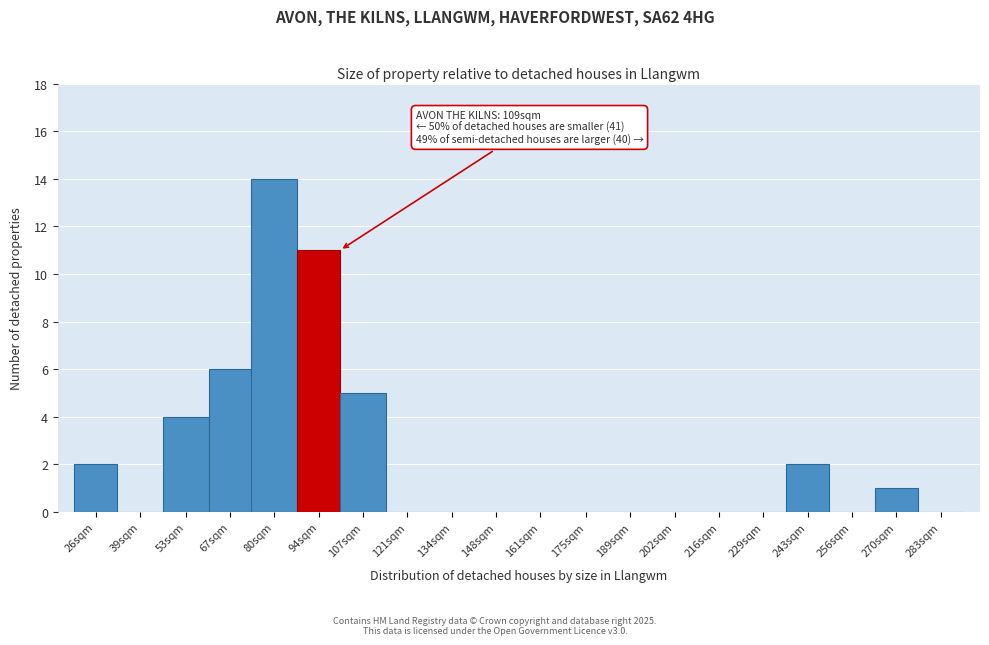

Reading left to right, list all the values displayed in this chart.

26sqm=2	39sqm=0	53sqm=4	67sqm=6	80sqm=14	94sqm=11	107sqm=5	121sqm=0	134sqm=0	148sqm=0	161sqm=0	175sqm=0	189sqm=0	202sqm=0	216sqm=0	229sqm=0	243sqm=2	256sqm=0	270sqm=1	283sqm=0